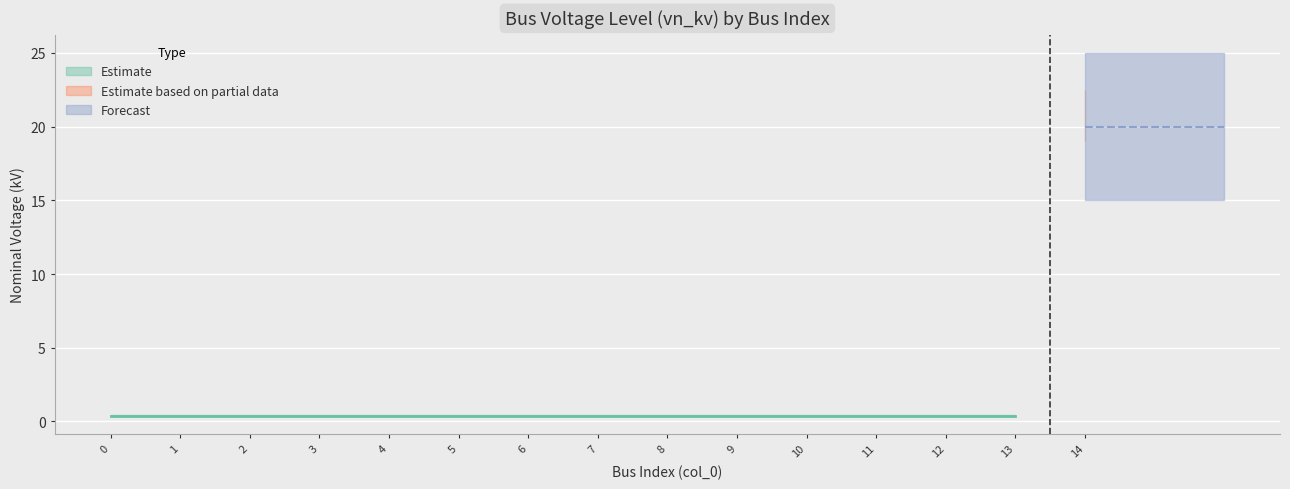

True or false: the data shows 0.2 at 7.

False